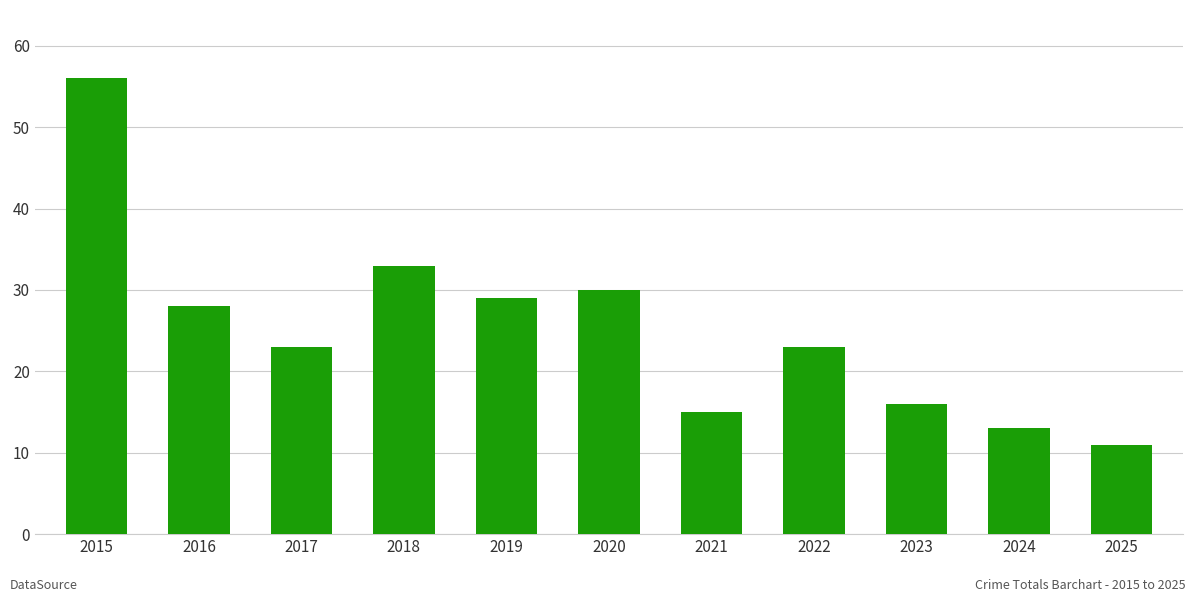

Where does the data first go above 23?

2015